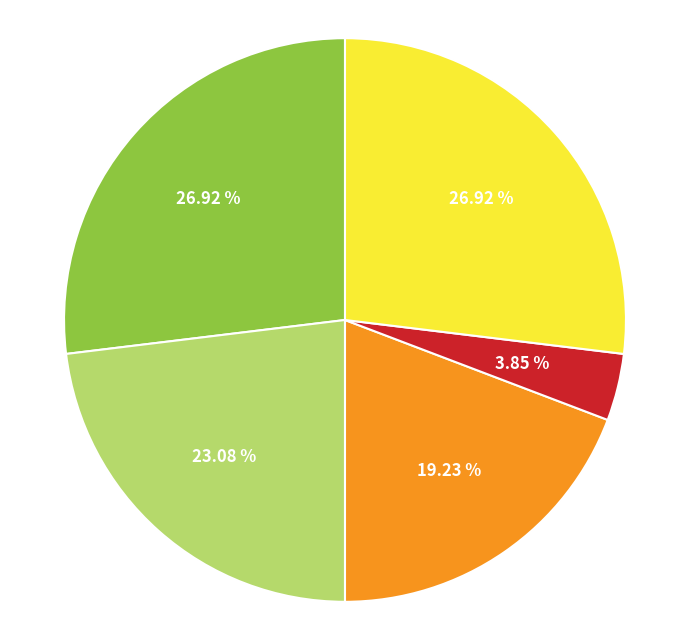

Is there a majority slice in this chart?

No